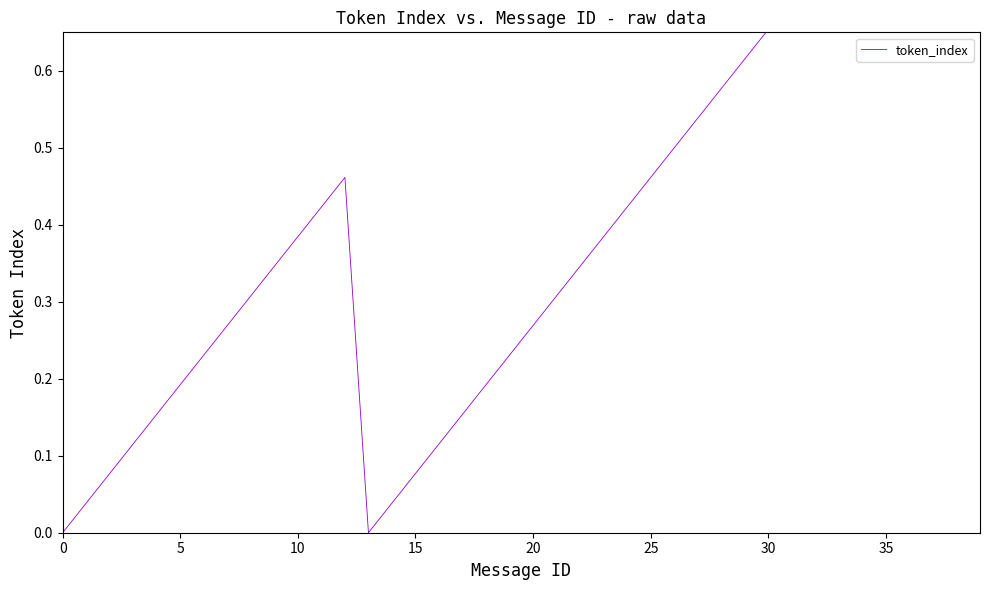

What is the difference between the maximum and minimum values?

1.0